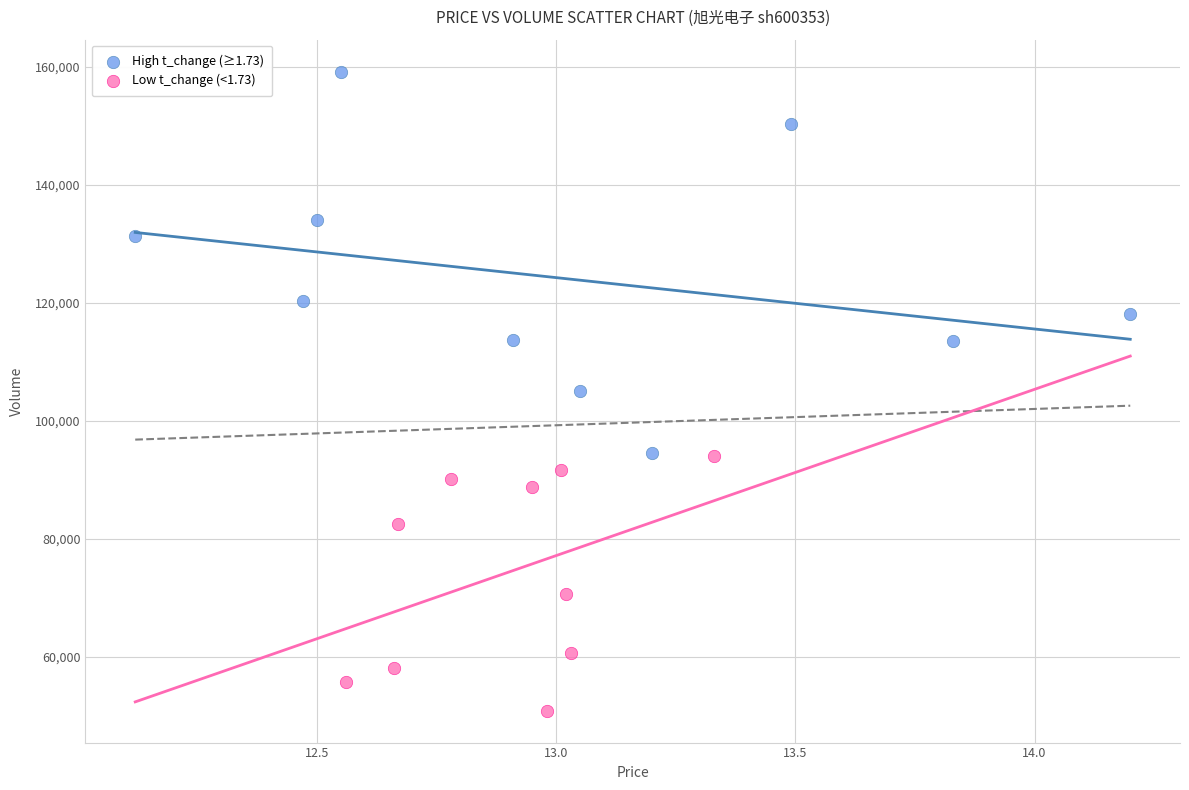

What are all the series names shown in the legend?

High t_change (≥1.73), Low t_change (<1.73)